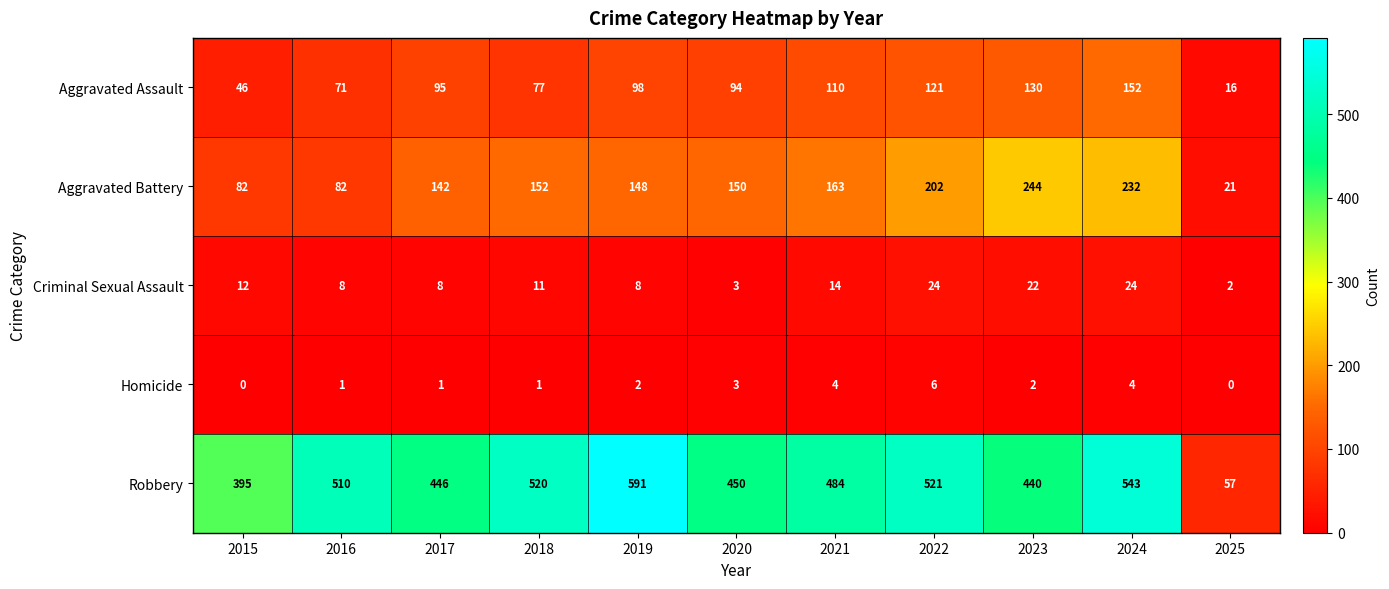

Is the value of Homicide at 2019 greater than the value of Criminal Sexual Assault at 2019?

No